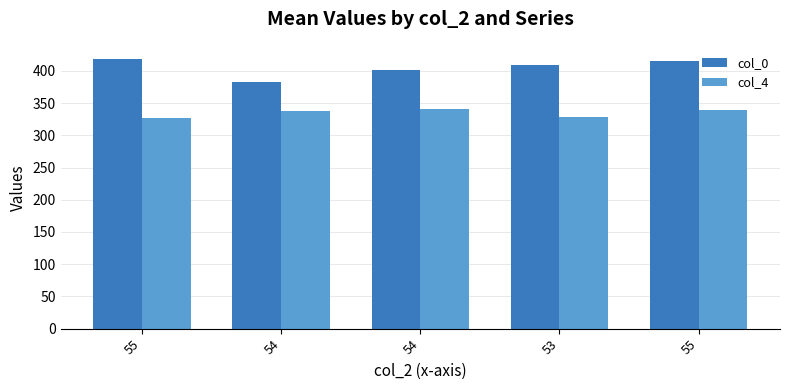

How many data points does each series have?

5